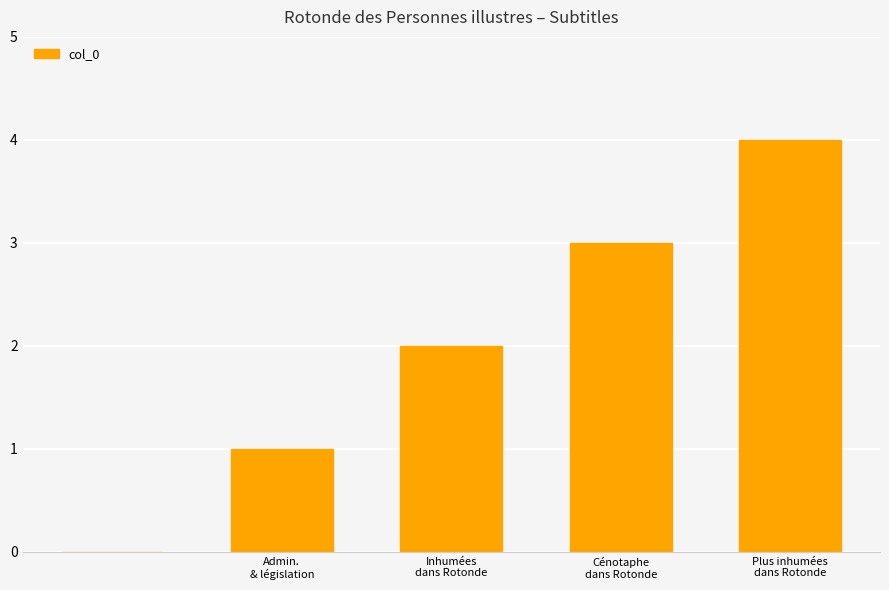

Are the bars horizontal?

No